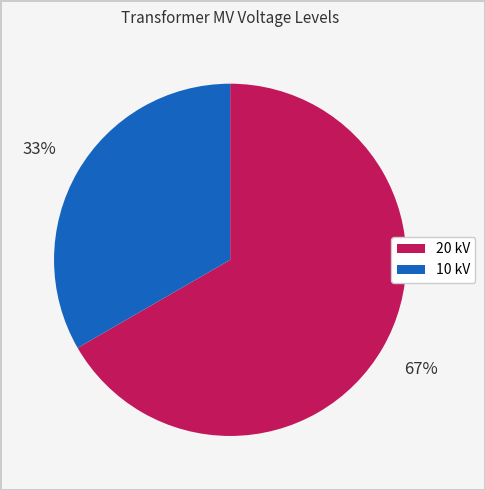

Is there a majority slice in this chart?

Yes